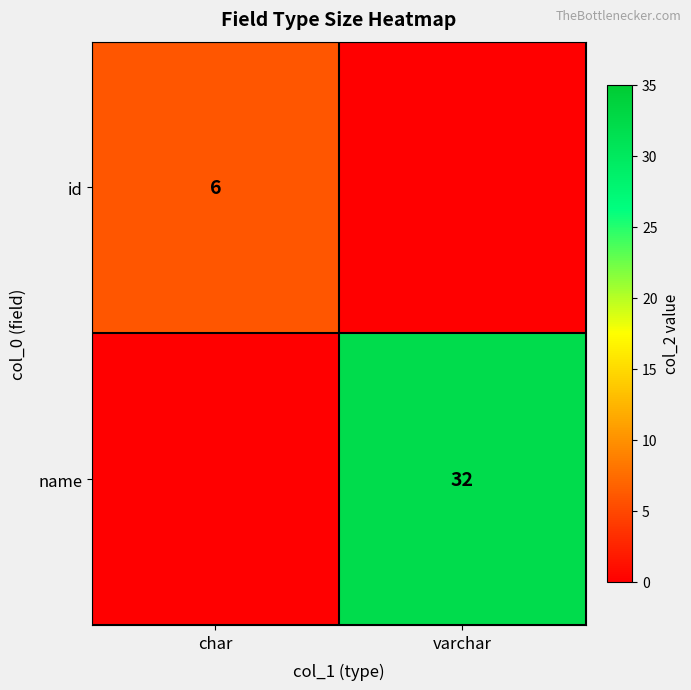

True or false: id has a value of 6 at char.

True